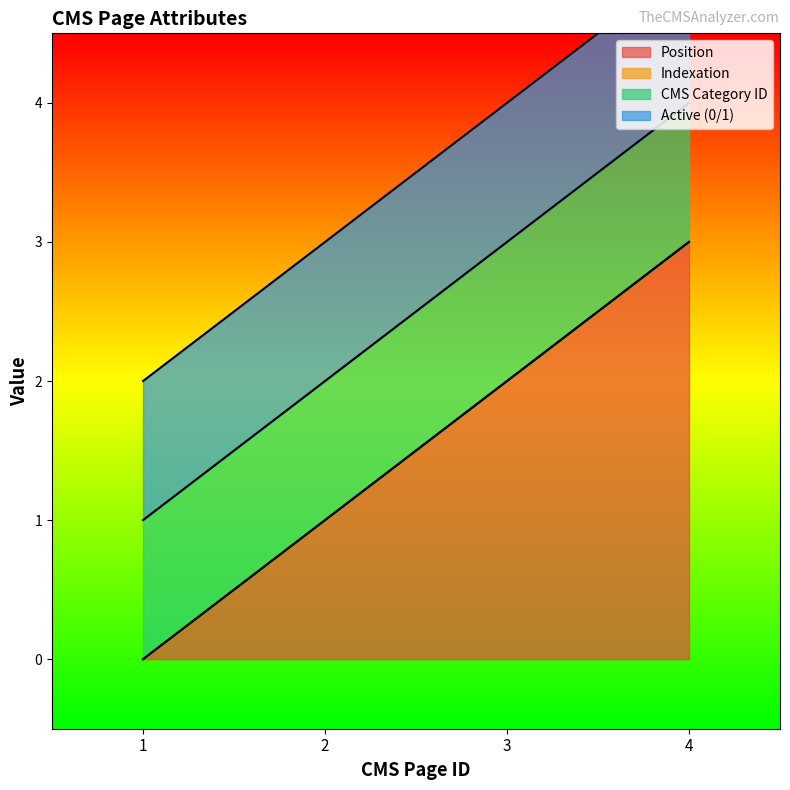

What is the total value across all series at 3?

4